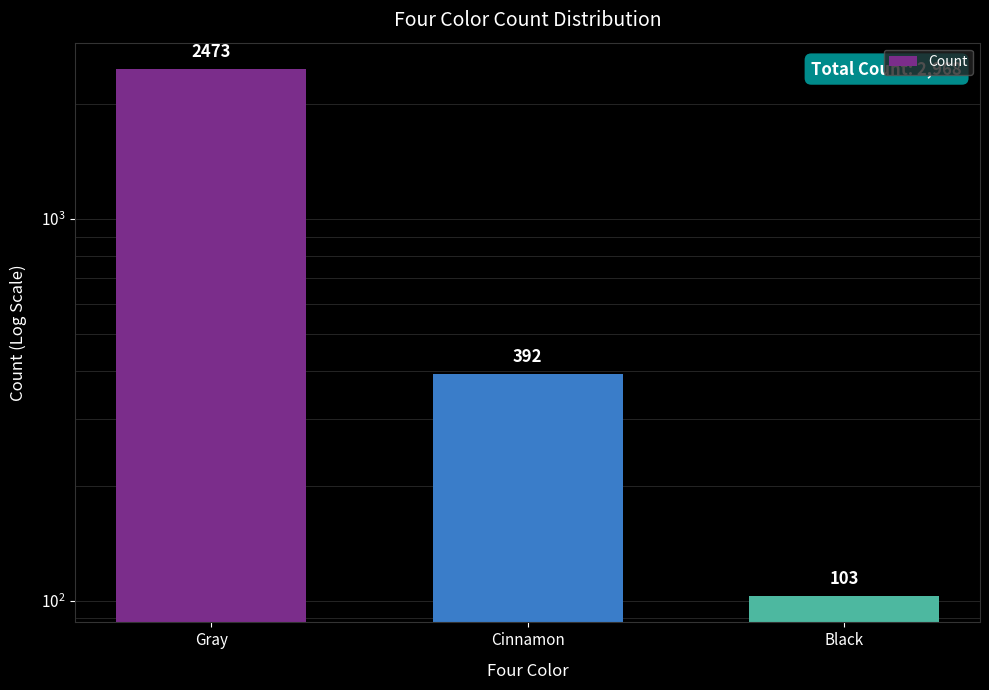

At which label is the value closest to 1288?

Cinnamon